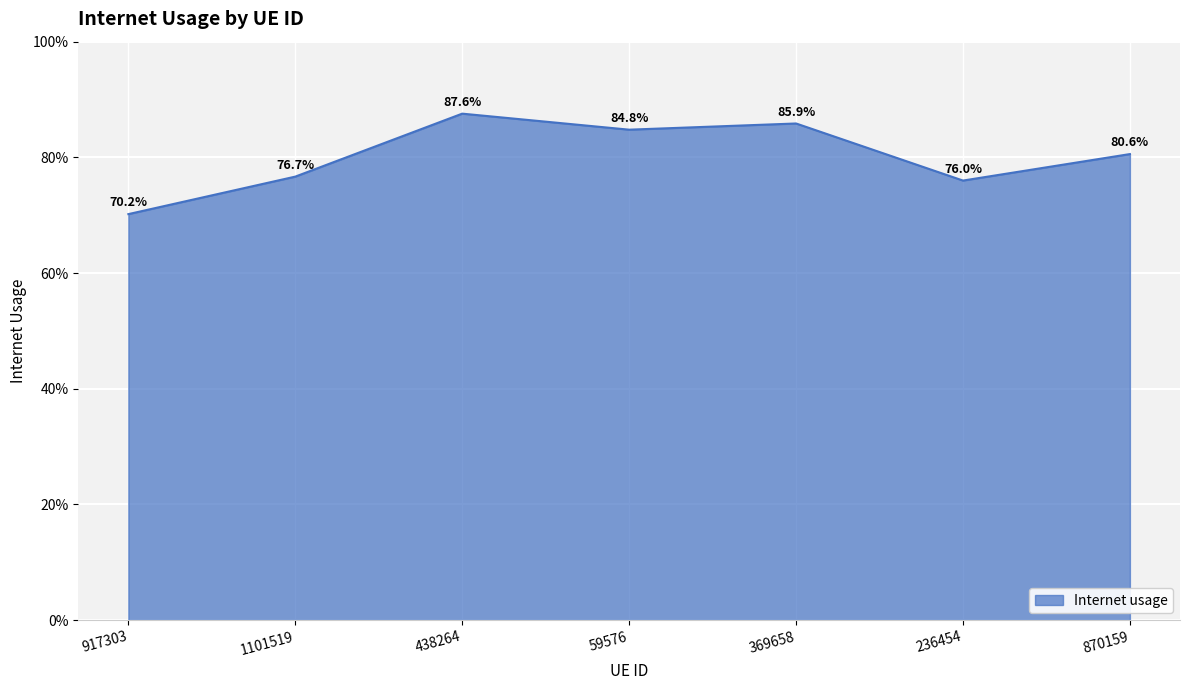

The value at 236454 is 1.1. True or false?

False